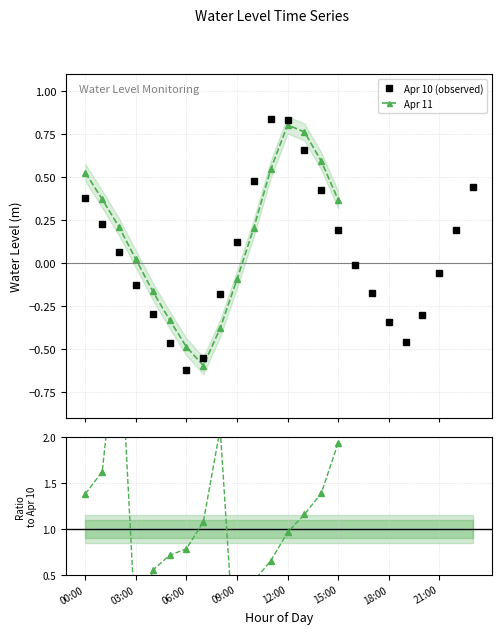

Where does the data first go above 0?

00:00